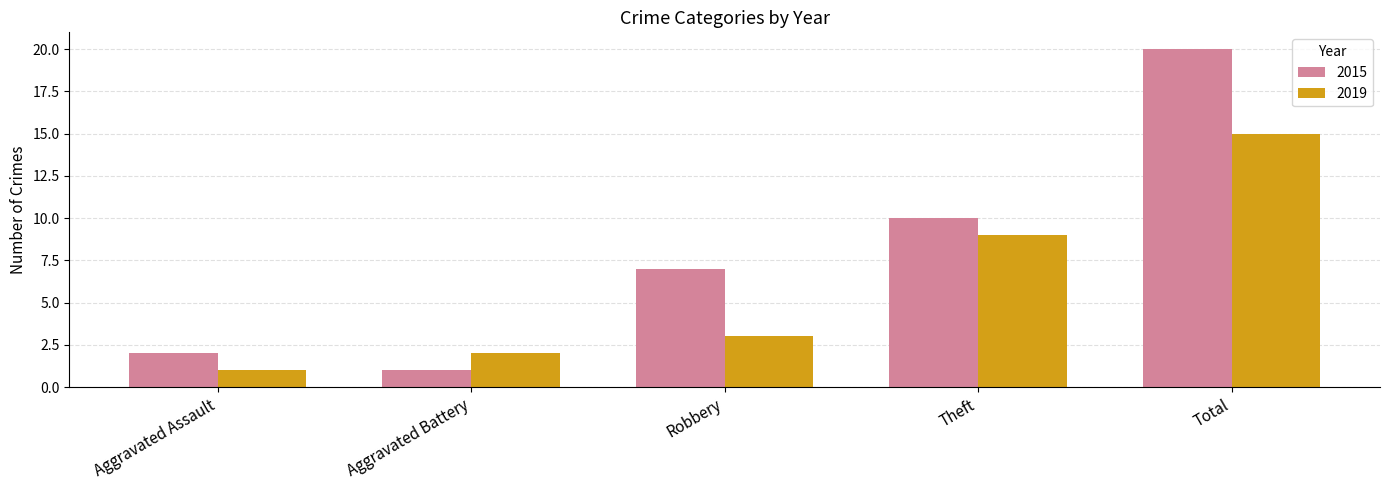

True or false: 2019 has a value of 12 at Theft.

False